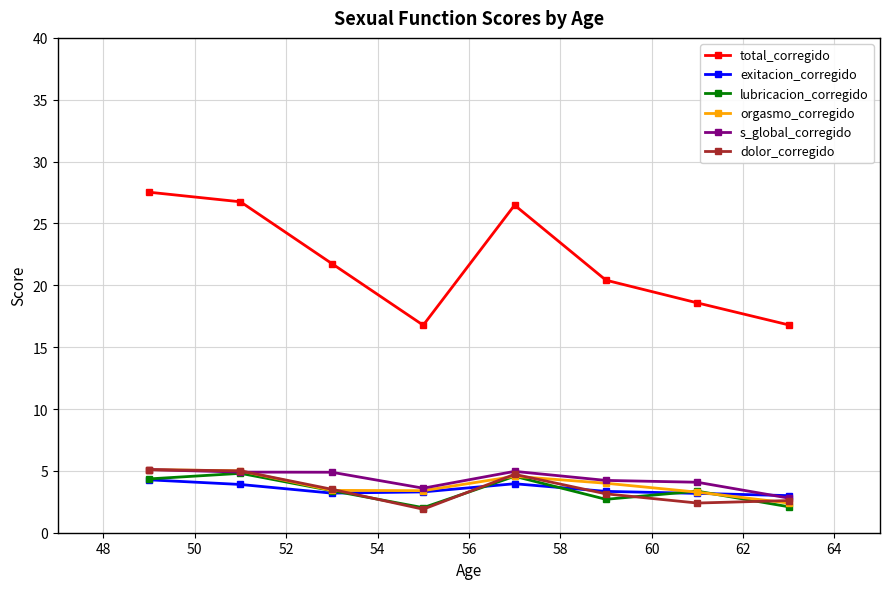

What are all the series names shown in the legend?

total_corregido, exitacion_corregido, lubricacion_corregido, orgasmo_corregido, s_global_corregido, dolor_corregido